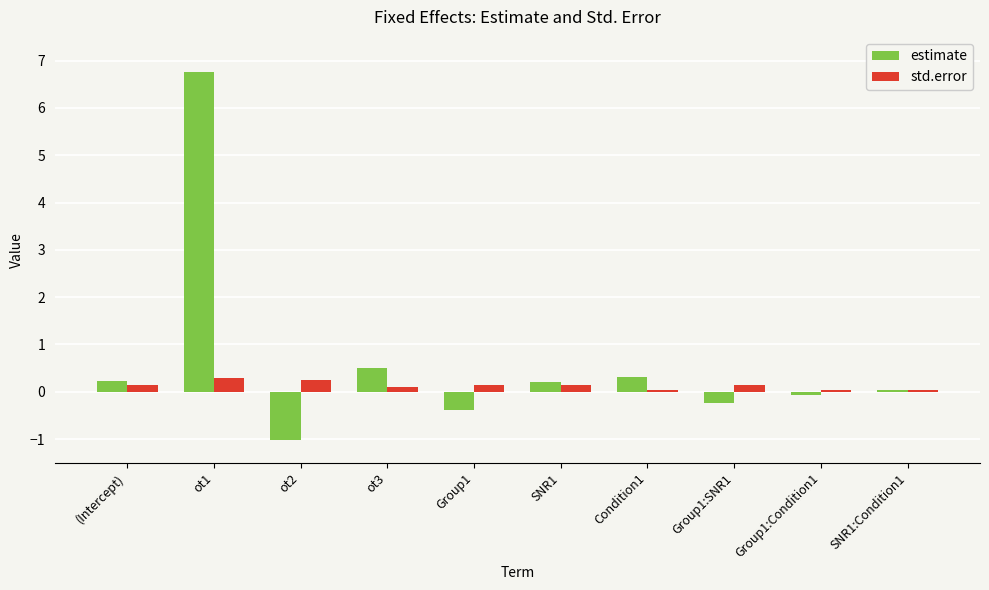

What is the approximate value of std.error at (Intercept)?

0.1